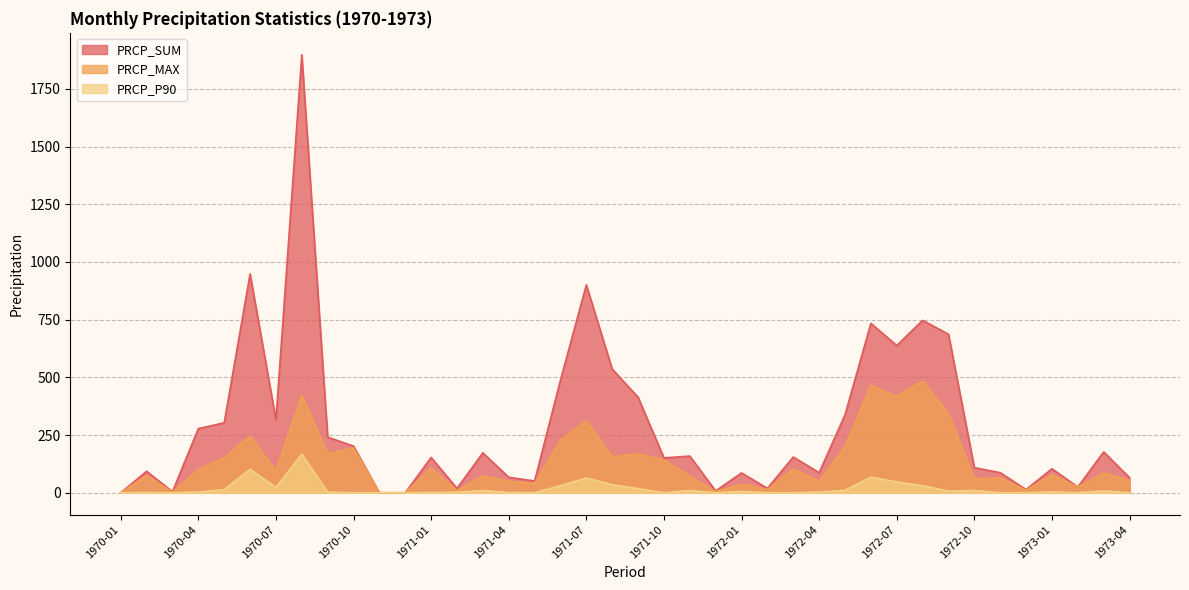

What position from the right is 1973-02?

3